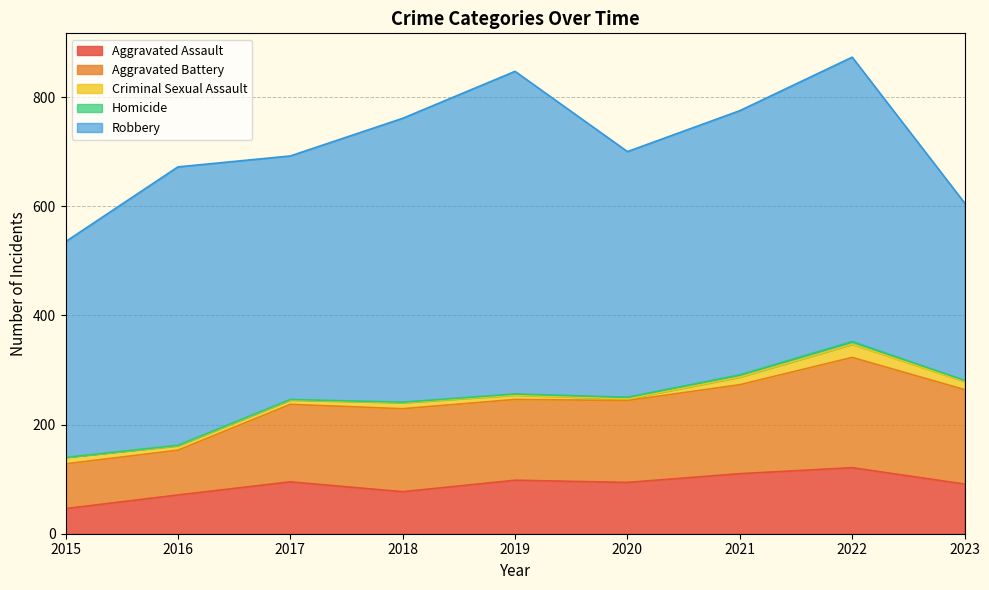

What is the sum of all Aggravated Battery values?

1294